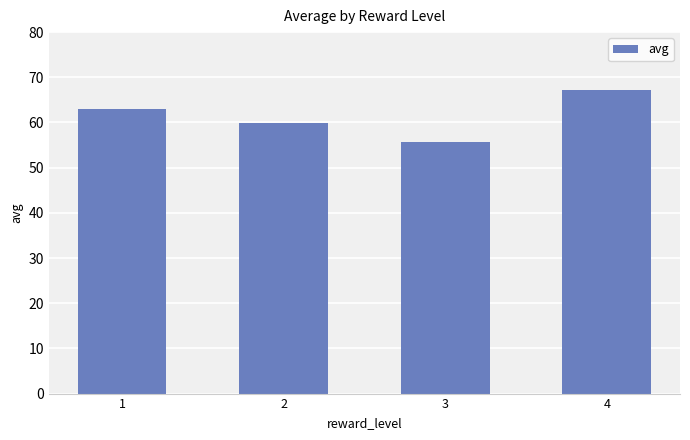

How many values are below 63?

2